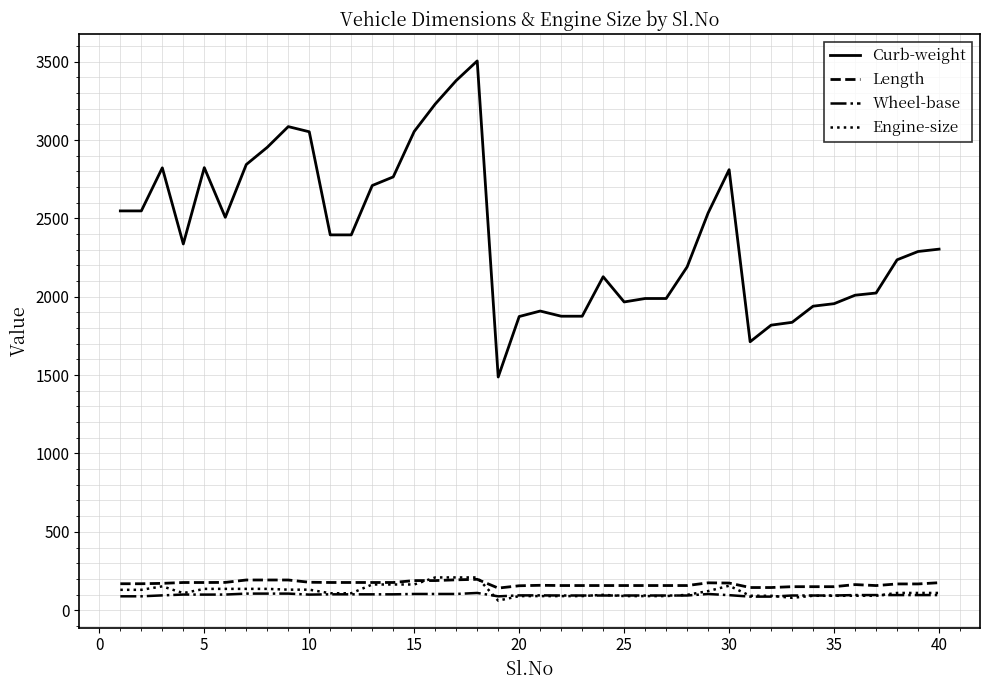

Which series has the widest spread of values?

Curb-weight